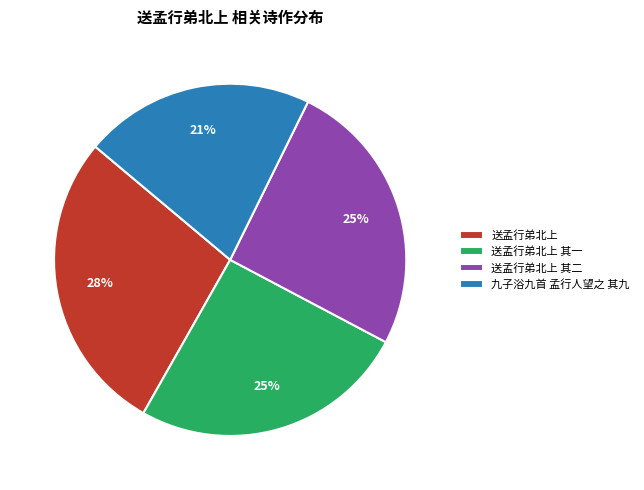

Count the number of slices in the pie.

4